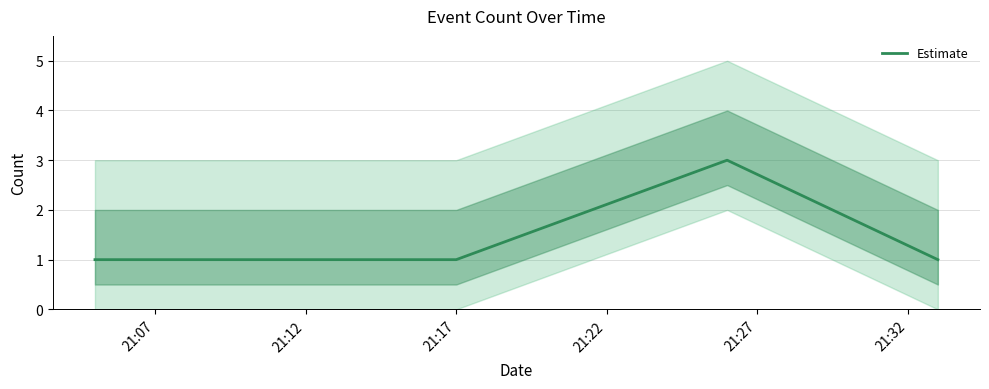

How many points are higher than both their immediate neighbors (excluding endpoints)?

1